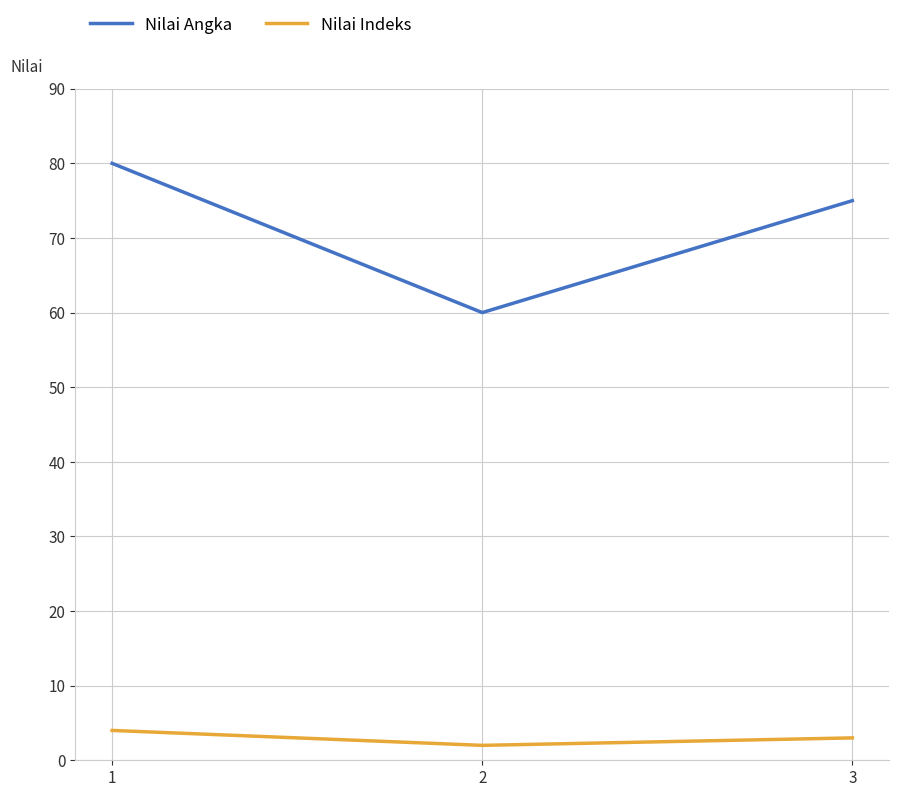

What is the sum of all Nilai Indeks values?

9